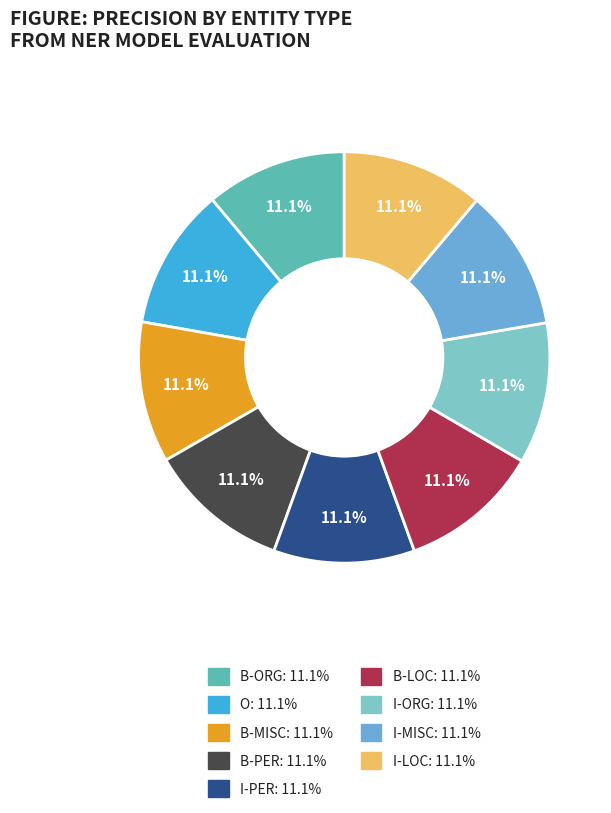

The I-ORG slice represents 11% of the pie. True or false?

True